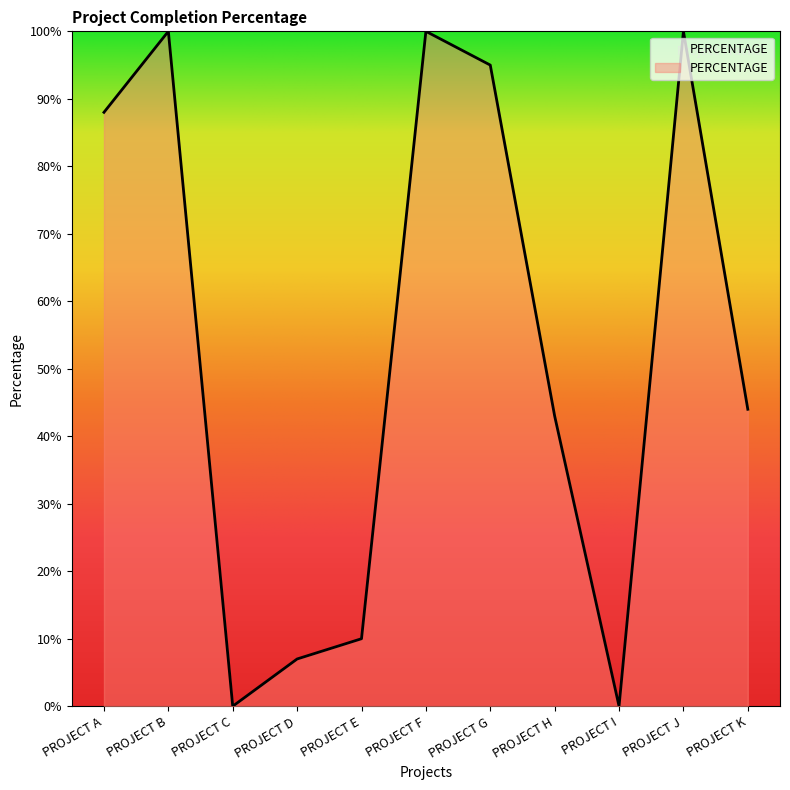

Does the chart display data point markers on the line(s)?

No